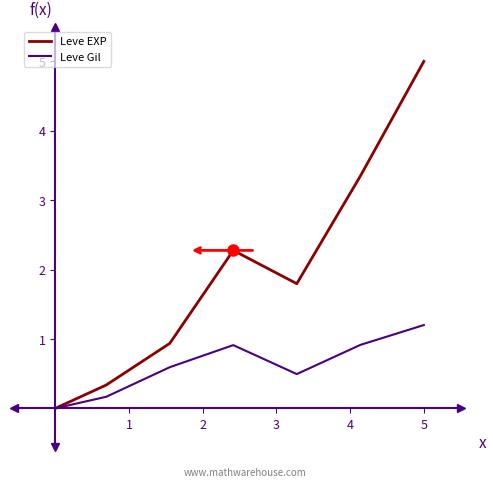

Does the chart display data point markers on the line(s)?

No